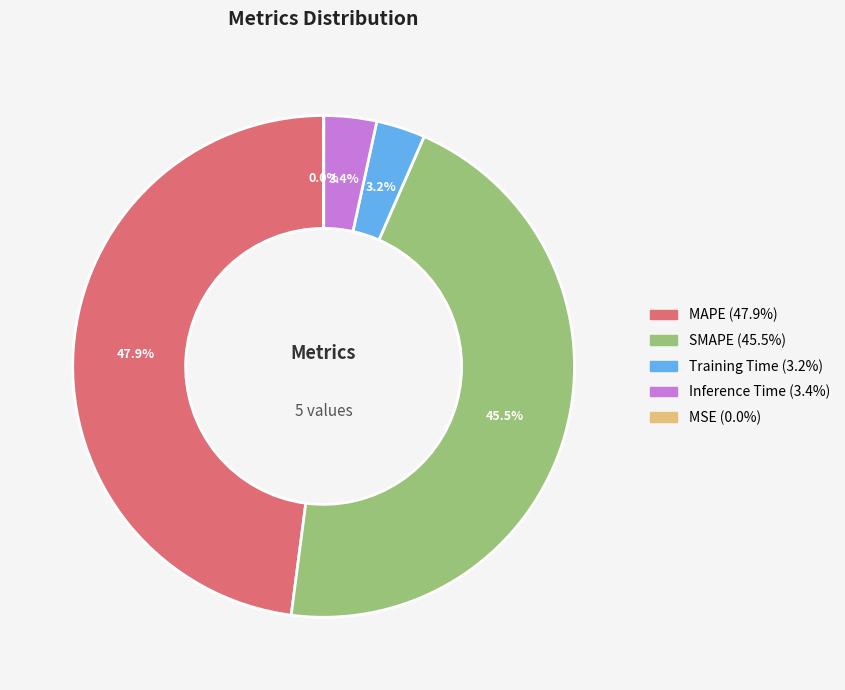

Does any single category account for the majority?

No